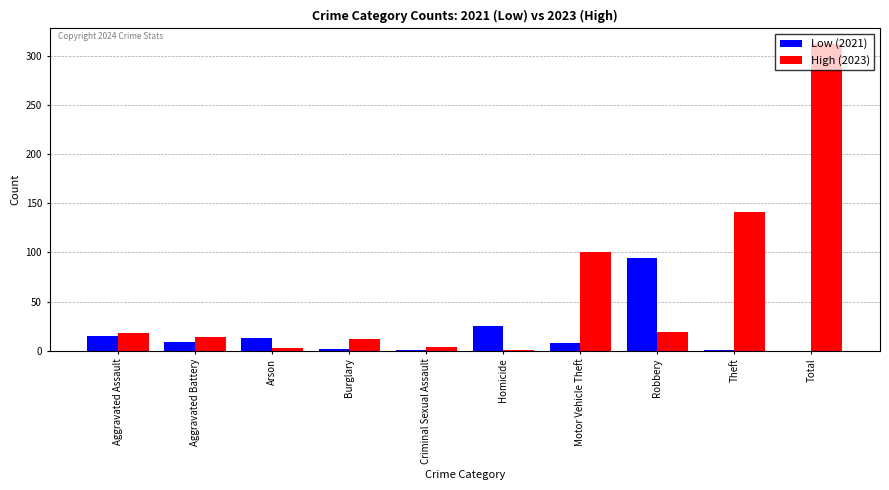

Read the Low (2021) value at Homicide, to the nearest 5.

25